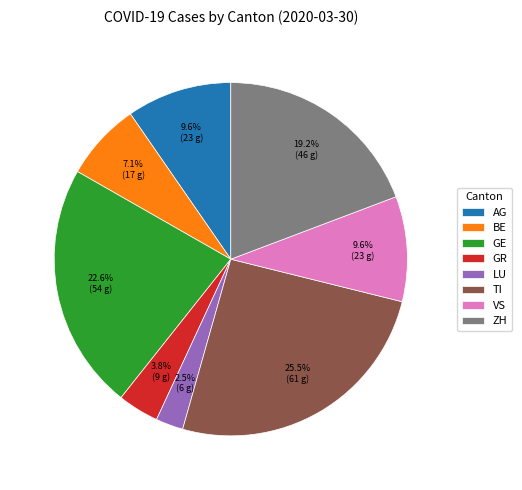

How many segments does this pie chart have?

8